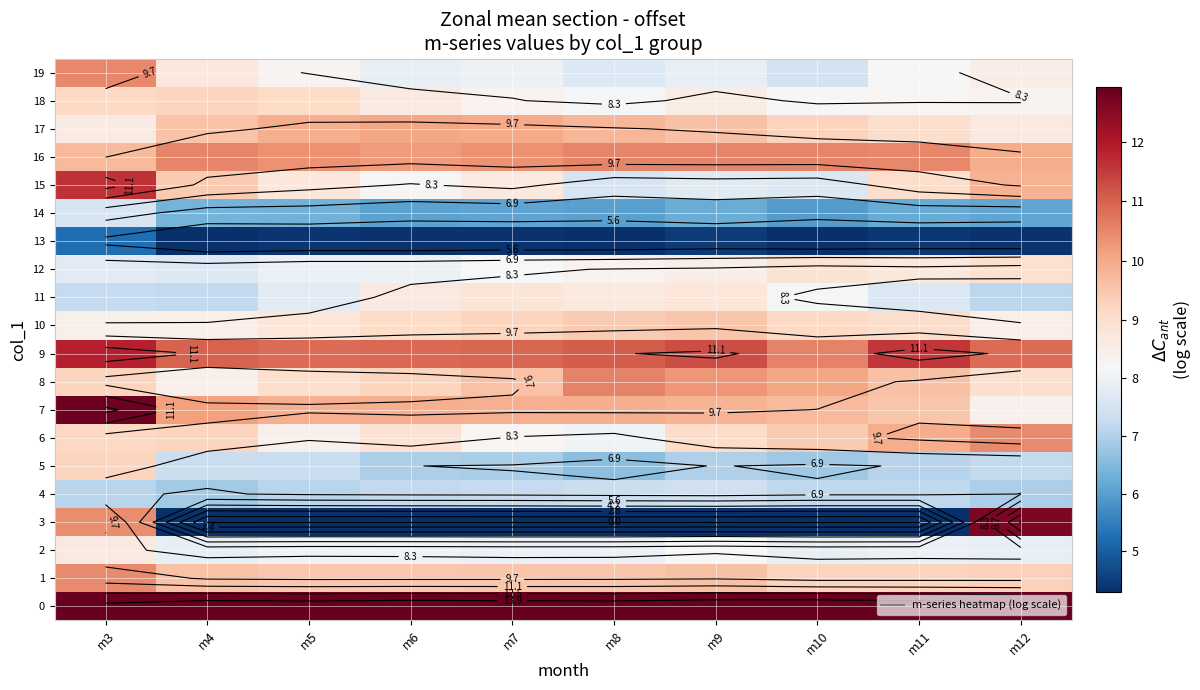

What is the sum of the 11 values at m9 and m12?

15.9